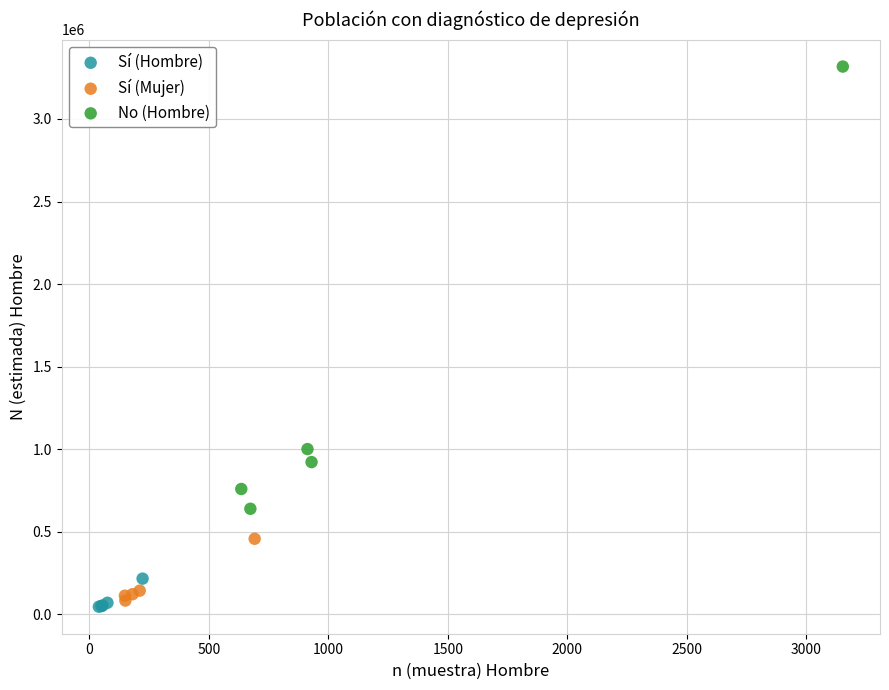

Which series reaches the maximum Y coordinate?

No (Hombre)